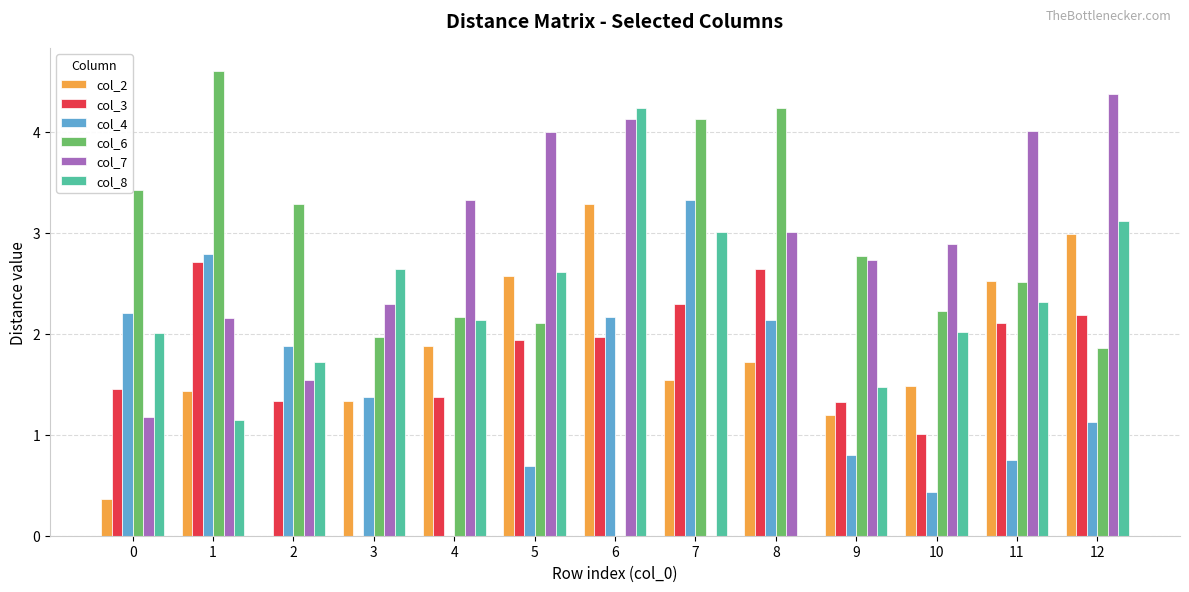

True or false: col_3 has a value of 2.7 at 1.

True